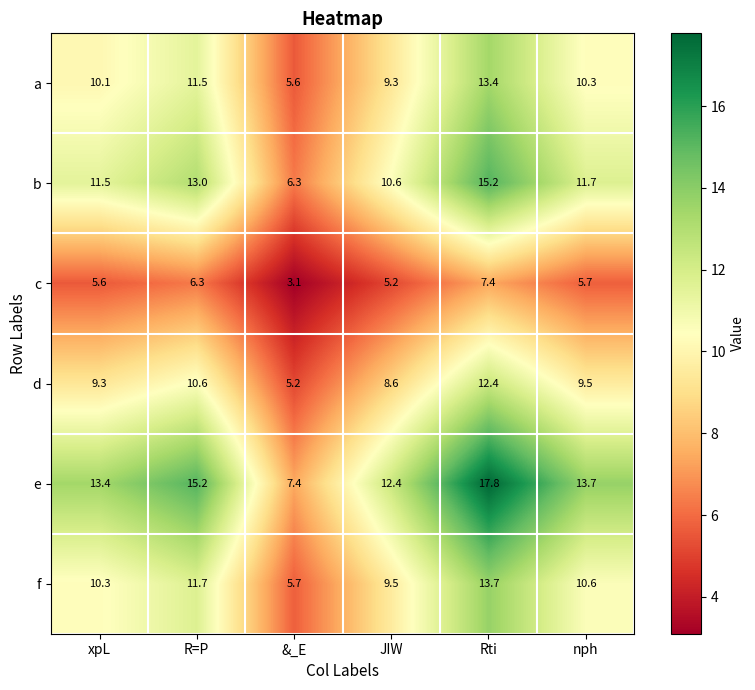

Is it true that d equals 7.4 at R=P?

False